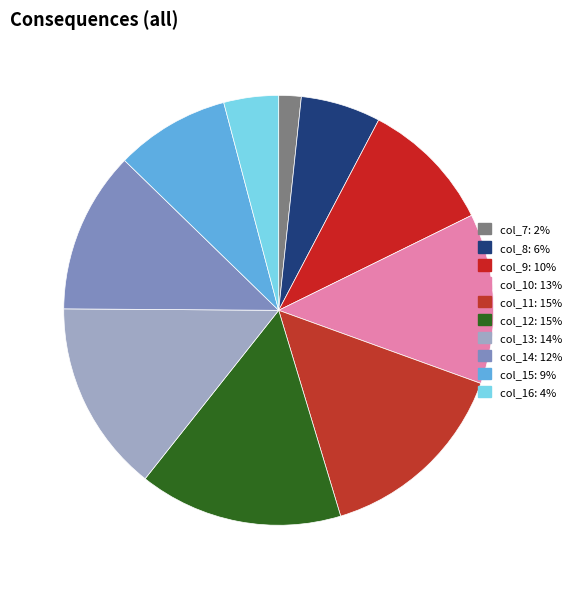

Which category has the smallest portion of the pie?

col_7